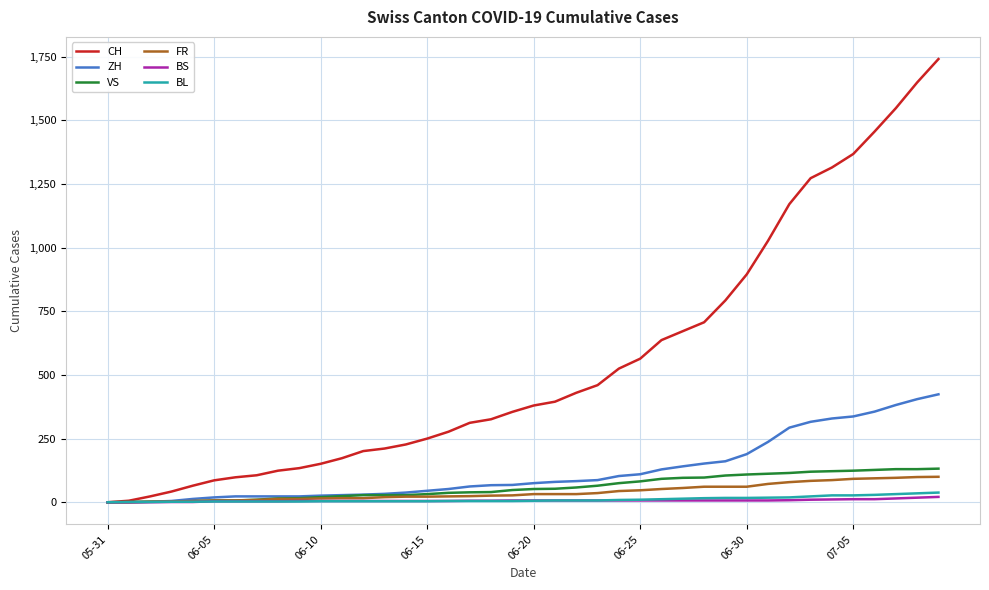

Which series has the largest total across all categories?

CH